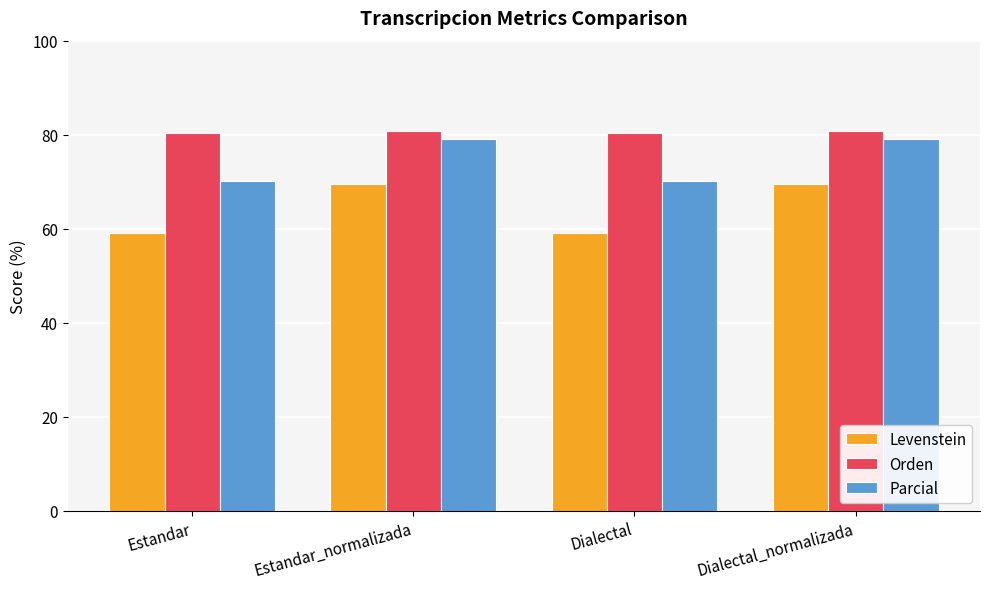

What is the label of the 3rd bar from the right?

Estandar_normalizada